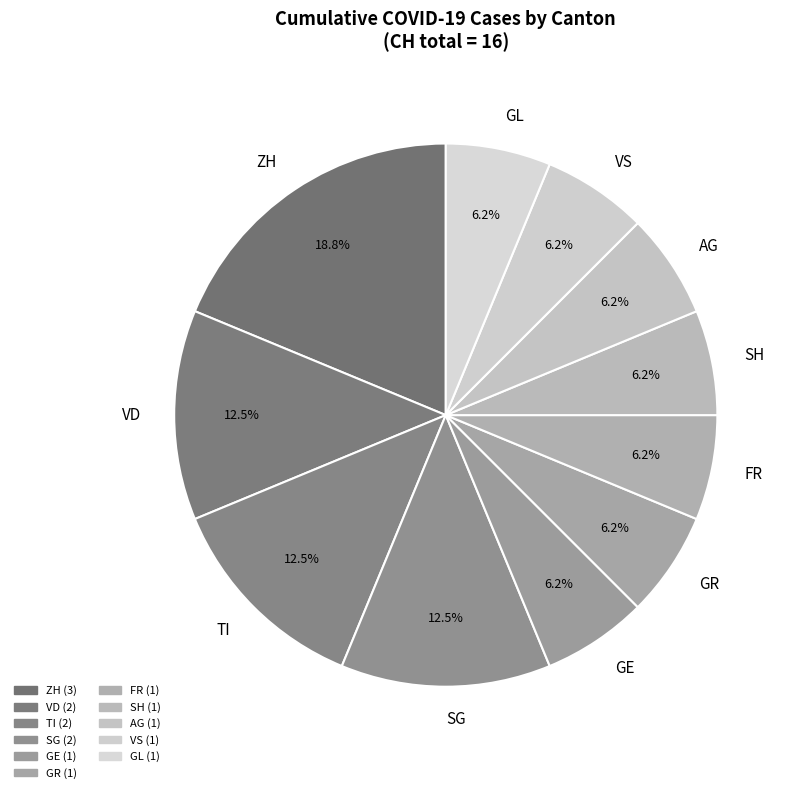

Is there a majority slice in this chart?

No